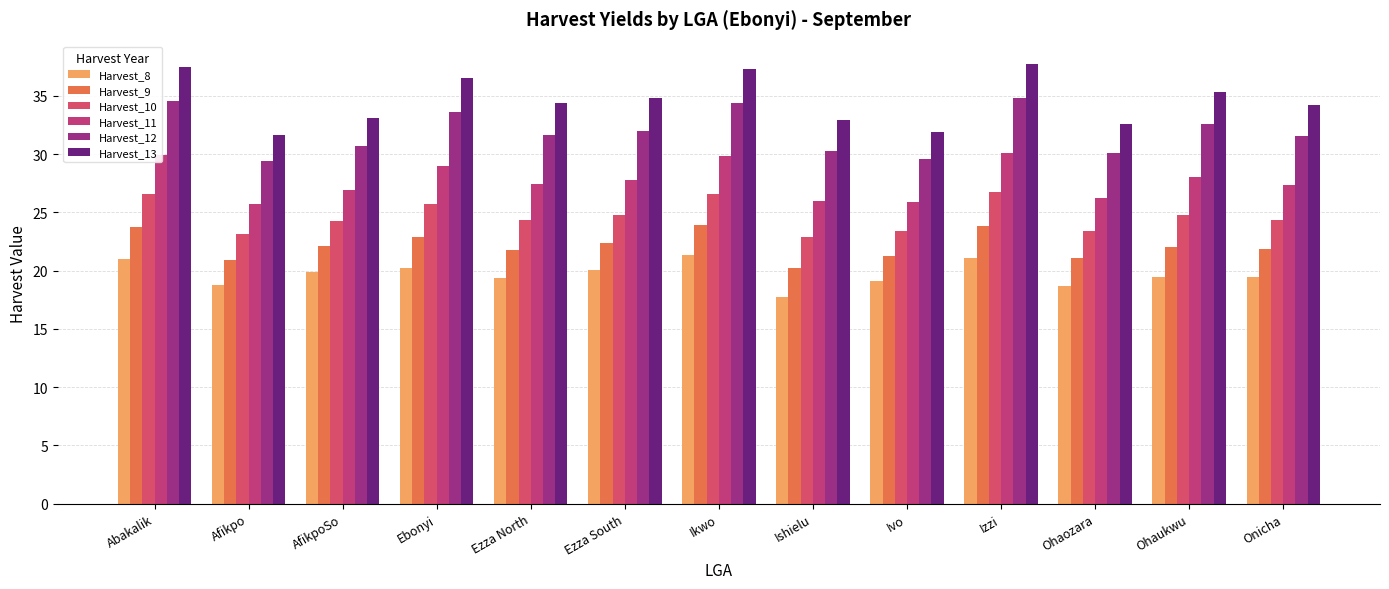

How many bars are there in each group?

6